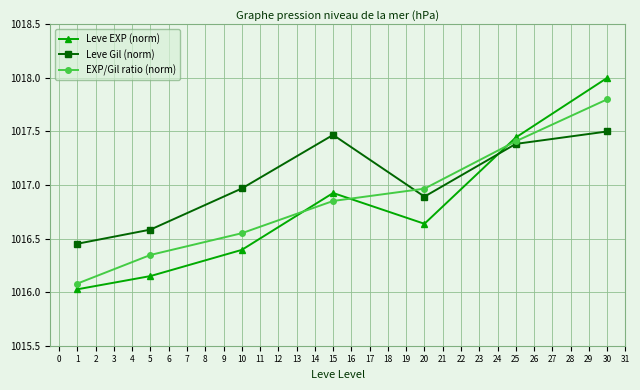

Rank the series by their maximum value, from highest to lowest.

Leve EXP (norm), EXP/Gil ratio (norm), Leve Gil (norm)